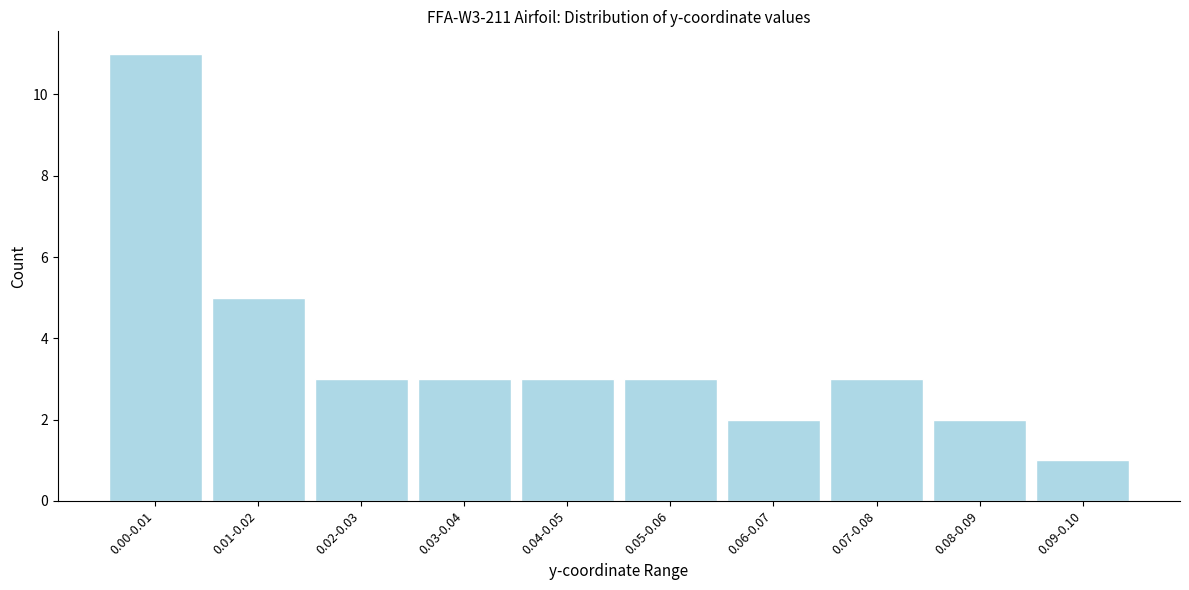

Reading right to left, transcribe all the data shown in this chart.

1	2	3	2	3	3	3	3	5	11